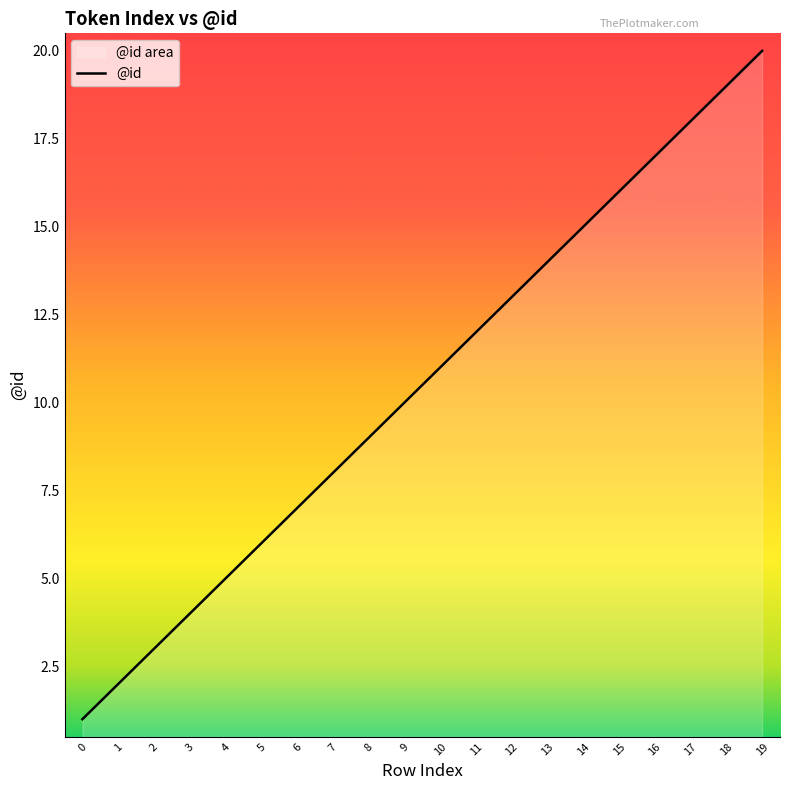

What is the change in value from 1 to 17?

+16